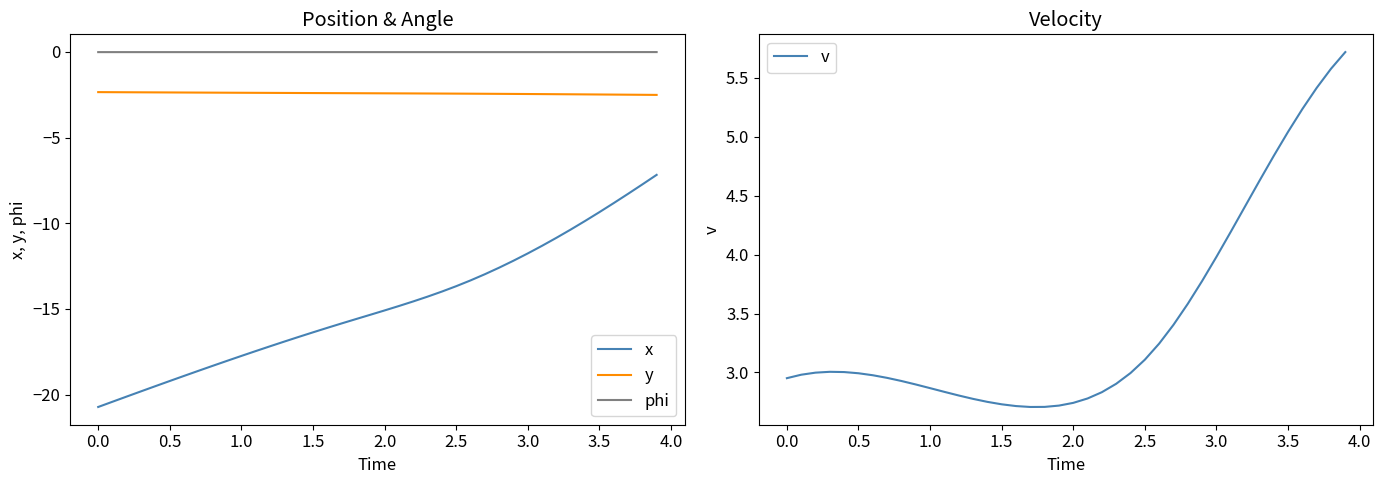

Reading left to right, extract all data points from this chart.

x: -20.7	-20.4	-20.1	-19.8	-19.5	-19.2	-18.9	-18.6	-18.3	-18.0	-17.7	-17.5	-17.2	-16.9	-16.6	-16.4	-16.1	-15.8	-15.6	-15.3	-15.1	-14.8	-14.6	-14.3	-14.0	-13.7	-13.3	-13.0	-12.6	-12.2	-11.8	-11.3	-10.9	-10.4	-9.9	-9.4	-8.8	-8.3	-7.7	-7.2
y: -2.3	-2.4	-2.4	-2.4	-2.4	-2.4	-2.4	-2.4	-2.4	-2.4	-2.4	-2.4	-2.4	-2.4	-2.4	-2.4	-2.4	-2.4	-2.4	-2.4	-2.4	-2.4	-2.4	-2.4	-2.4	-2.4	-2.4	-2.4	-2.4	-2.5	-2.5	-2.5	-2.5	-2.5	-2.5	-2.5	-2.5	-2.5	-2.5	-2.5
phi: -0.0	-0.0	-0.0	-0.0	-0.0	-0.0	-0.0	-0.0	-0.0	-0.0	-0.0	-0.0	-0.0	-0.0	-0.0	-0.0	-0.0	-0.0	-0.0	-0.0	-0.0	-0.0	-0.0	-0.0	-0.0	-0.0	-0.0	-0.0	-0.0	-0.0	-0.0	-0.0	-0.0	-0.0	-0.0	-0.0	-0.0	-0.0	-0.0	-0.0
v: 3.0	3.0	3.0	3.0	3.0	3.0	3.0	3.0	2.9	2.9	2.9	2.8	2.8	2.8	2.8	2.7	2.7	2.7	2.7	2.7	2.7	2.8	2.8	2.9	3.0	3.1	3.2	3.4	3.6	3.8	4.0	4.2	4.4	4.6	4.8	5.0	5.2	5.4	5.6	5.7